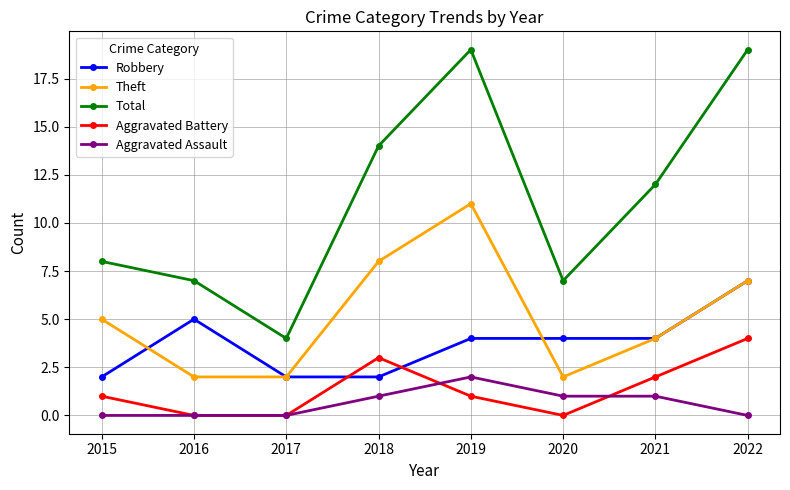

Which series has the widest spread of values?

Total